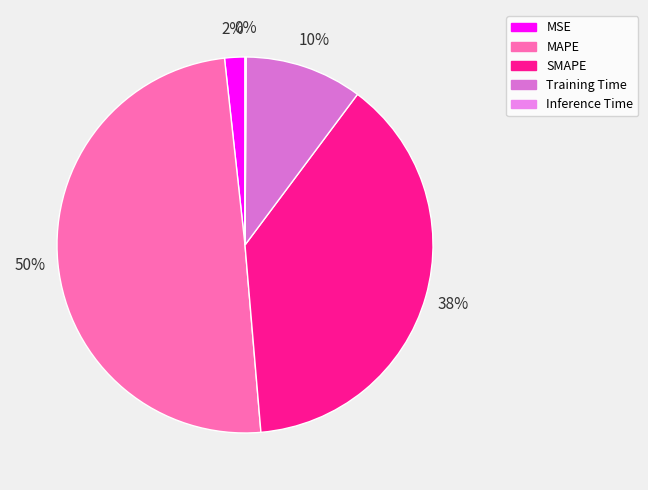

What is the largest slice in the pie chart?

MAPE